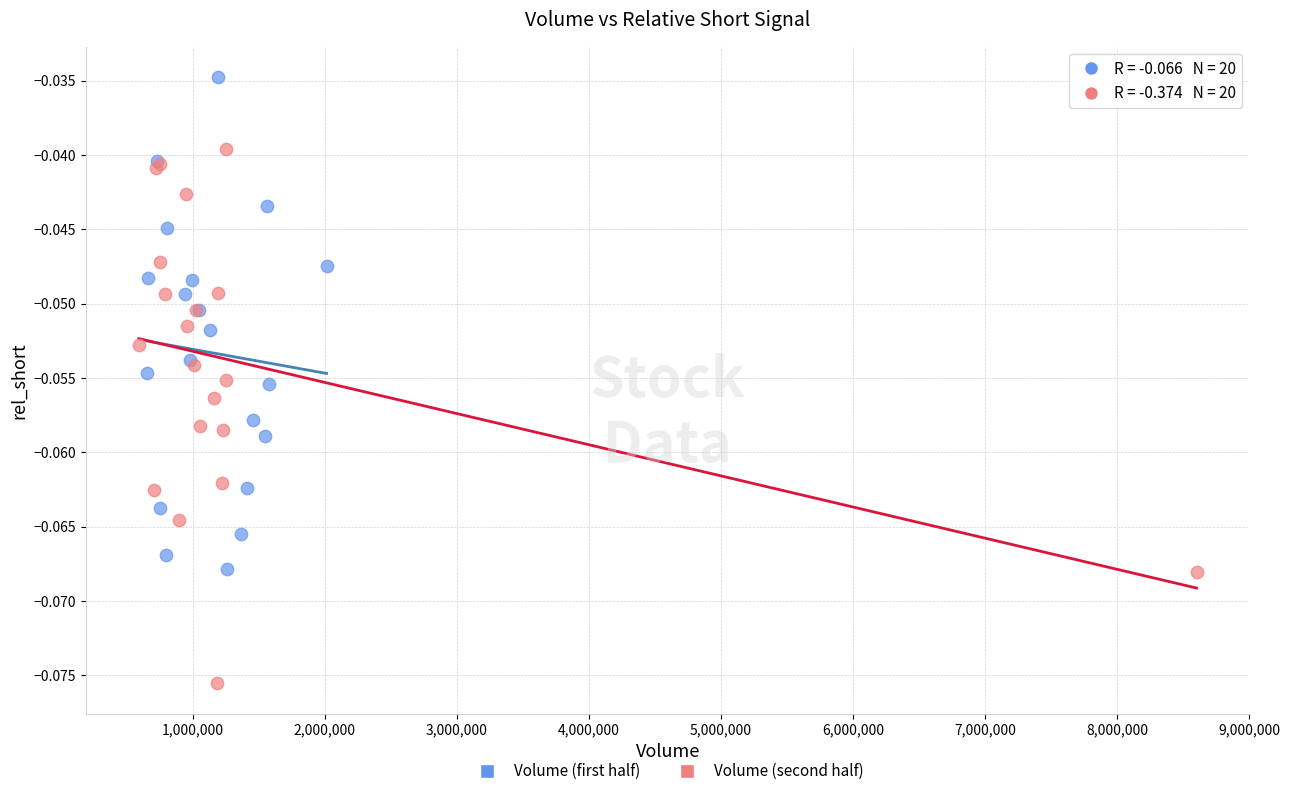

Which series contains the highest Y value?

Volume (first half)